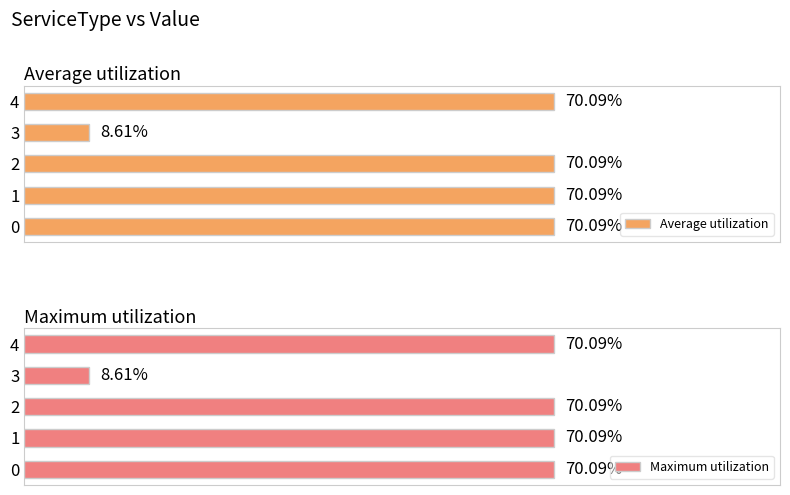

Count the number of categories in the chart.

5